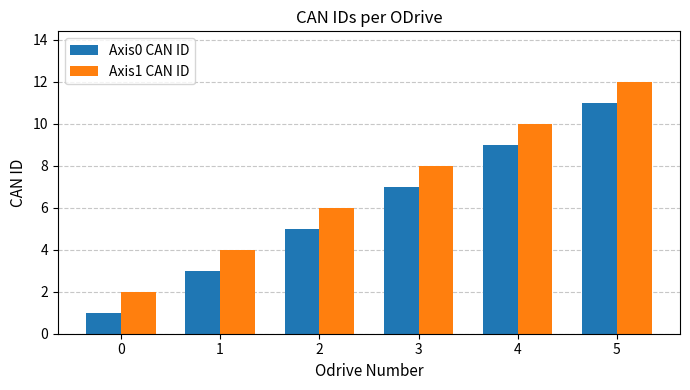

Reading left to right, what are all the values shown in this chart?

Axis0 CAN ID: 1	3	5	7	9	11
Axis1 CAN ID: 2	4	6	8	10	12